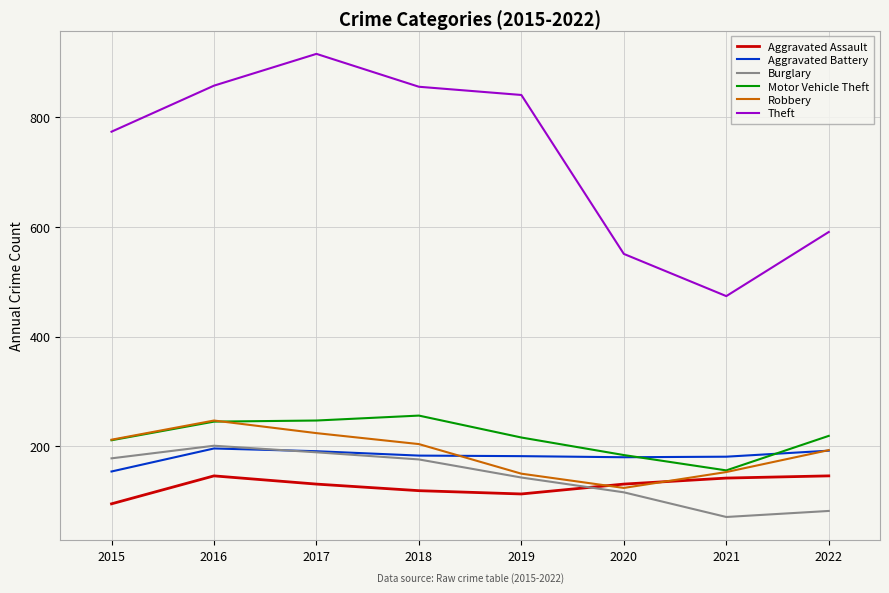

What value does the Aggravated Assault series have at 2015, to the nearest 10?

100